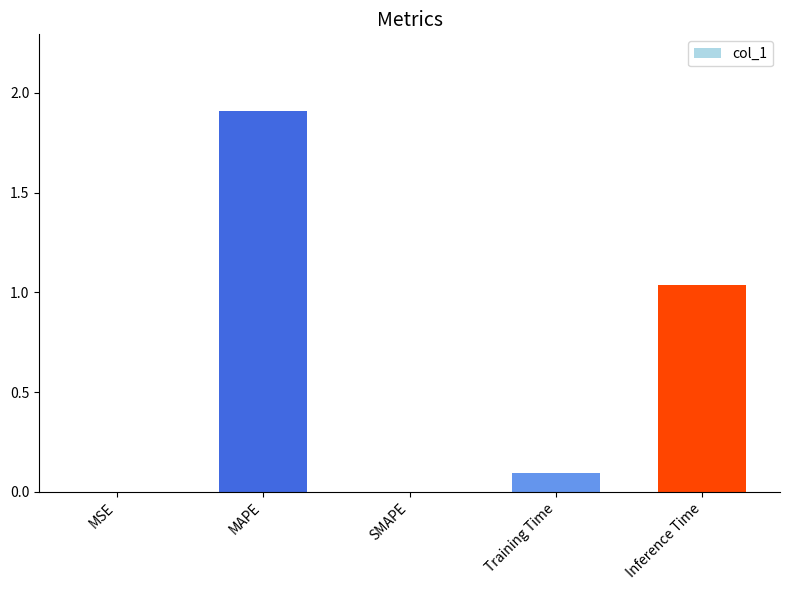

Count the number of categories in the chart.

5